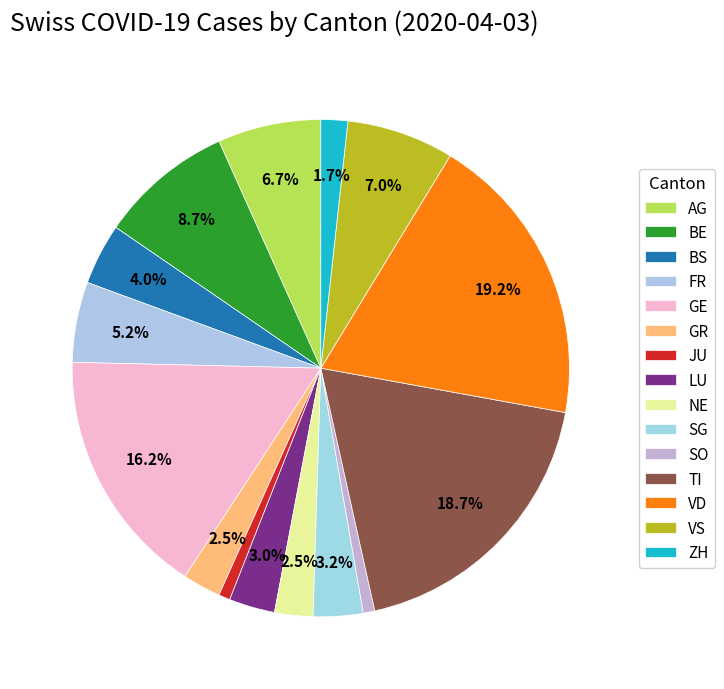

How many segments does this pie chart have?

15